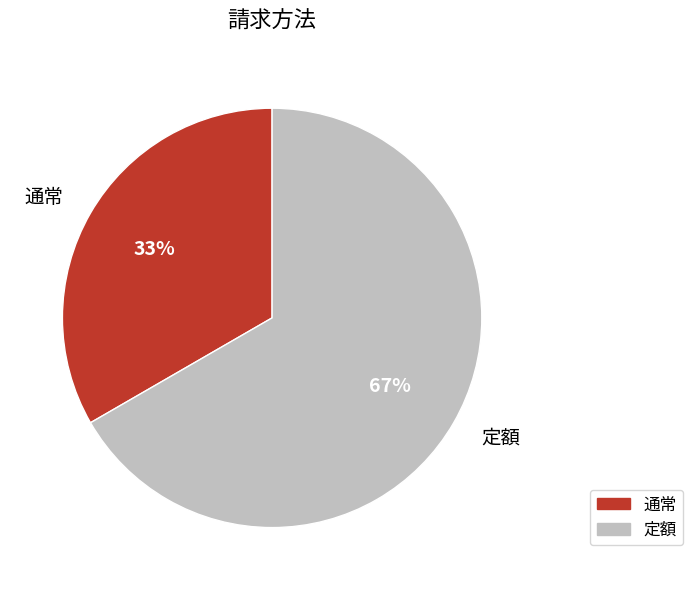

Which has a higher value, 通常 or 定額?

定額